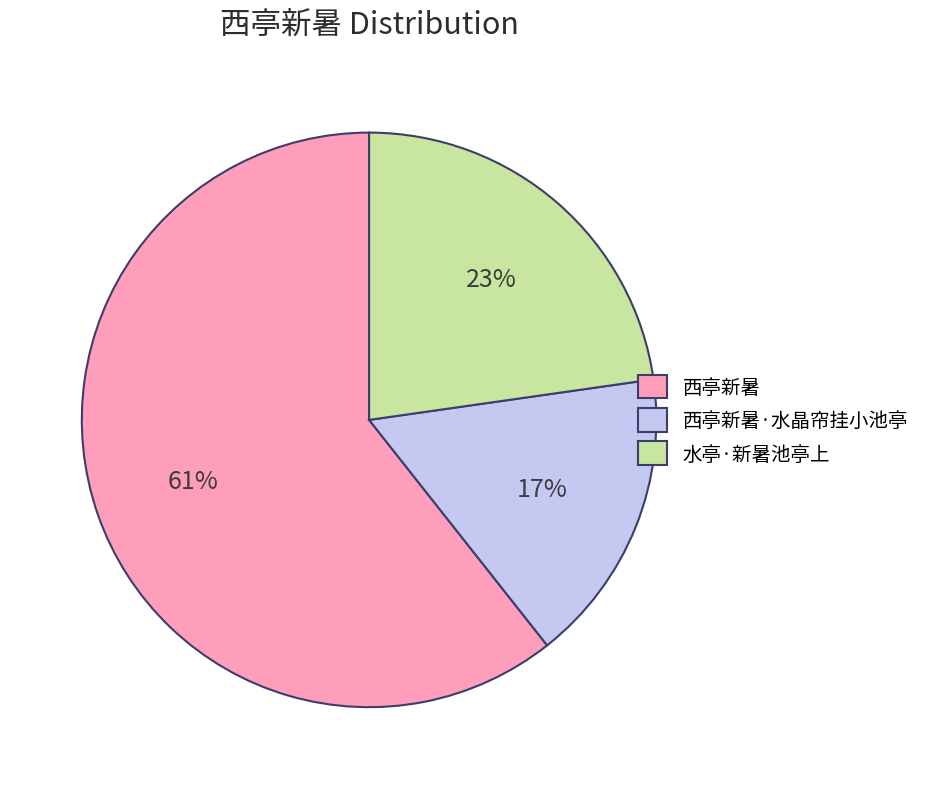

How many segments does this pie chart have?

3